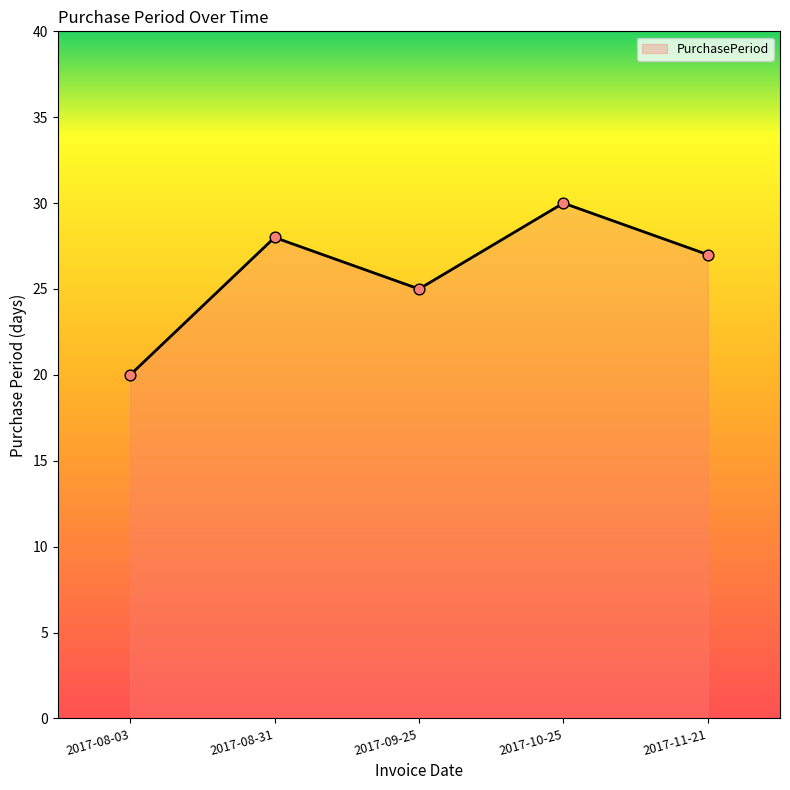

Between 2017-11-21 and 2017-09-25, which is larger?

2017-11-21